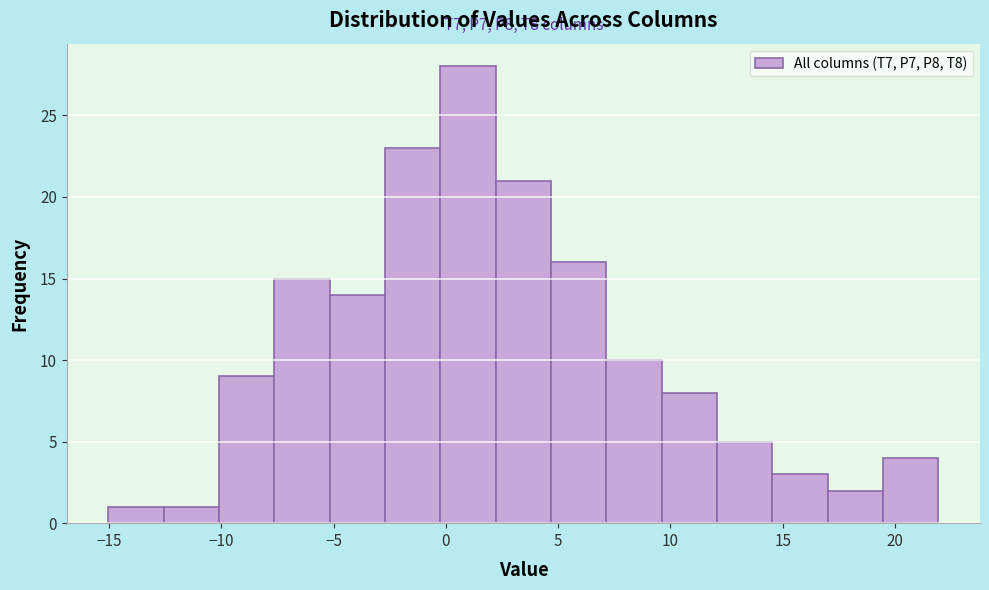

Over which range of the x-axis is the bar tallest?

0.0 to 2.0